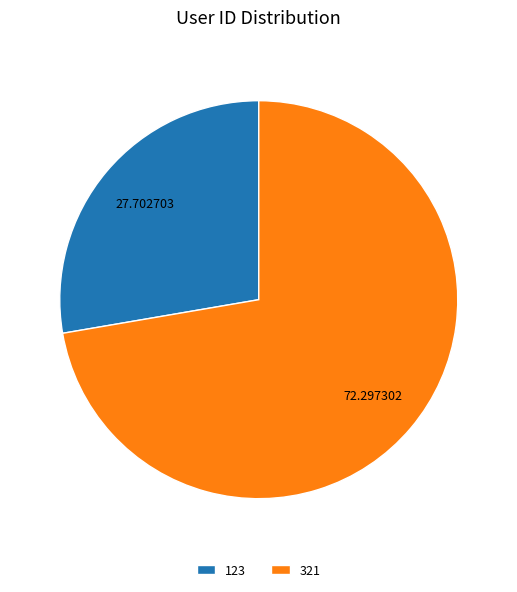

The 321 slice represents 59% of the pie. True or false?

False